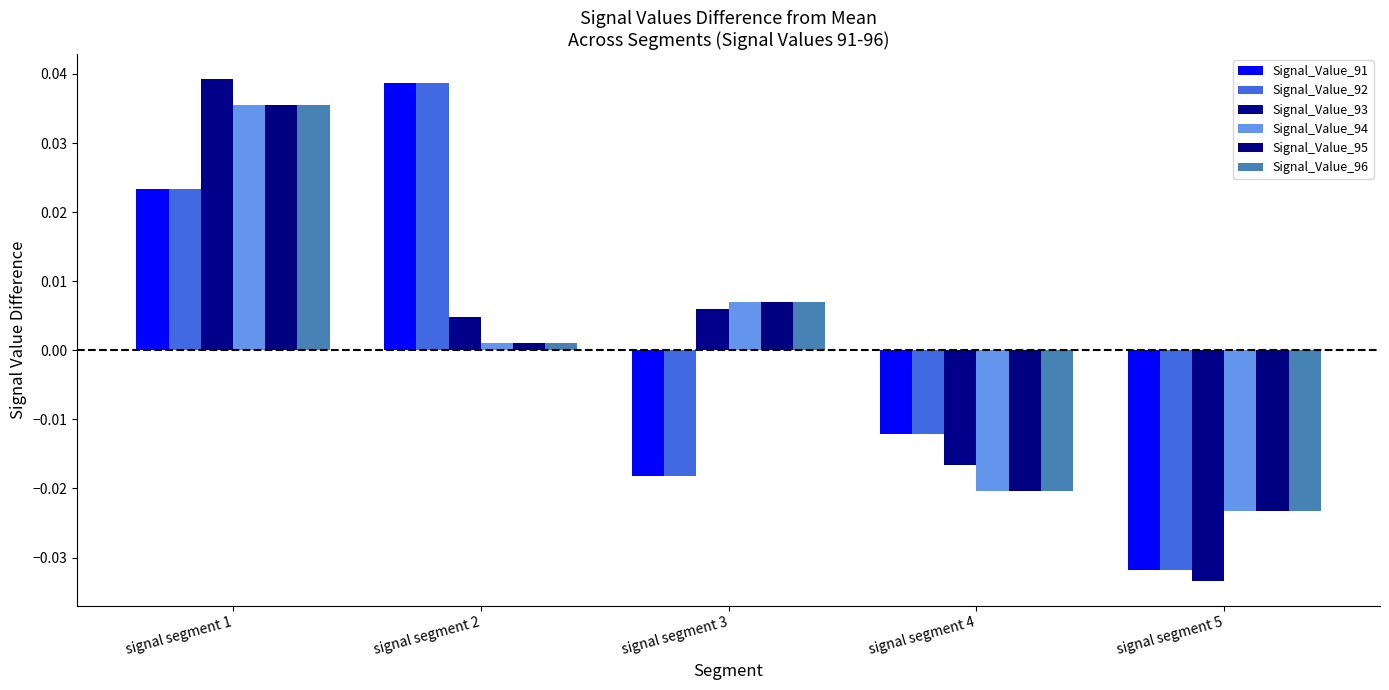

Which series changed the most between signal segment 1 and signal segment 3?

Signal_Value_91